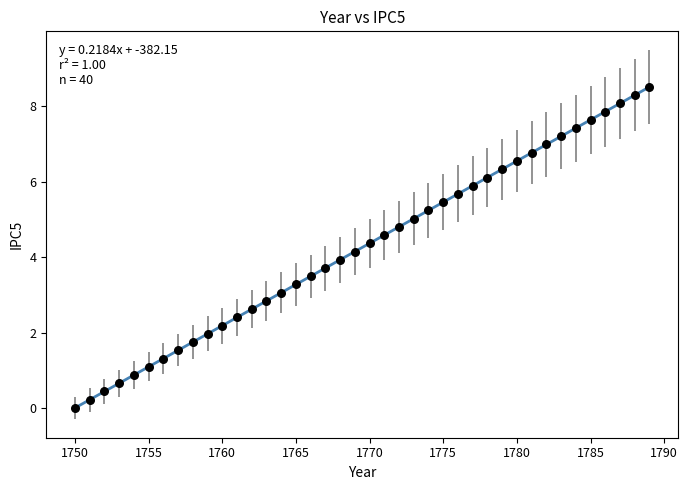

What is the range of X values (max minus min)?

39.0